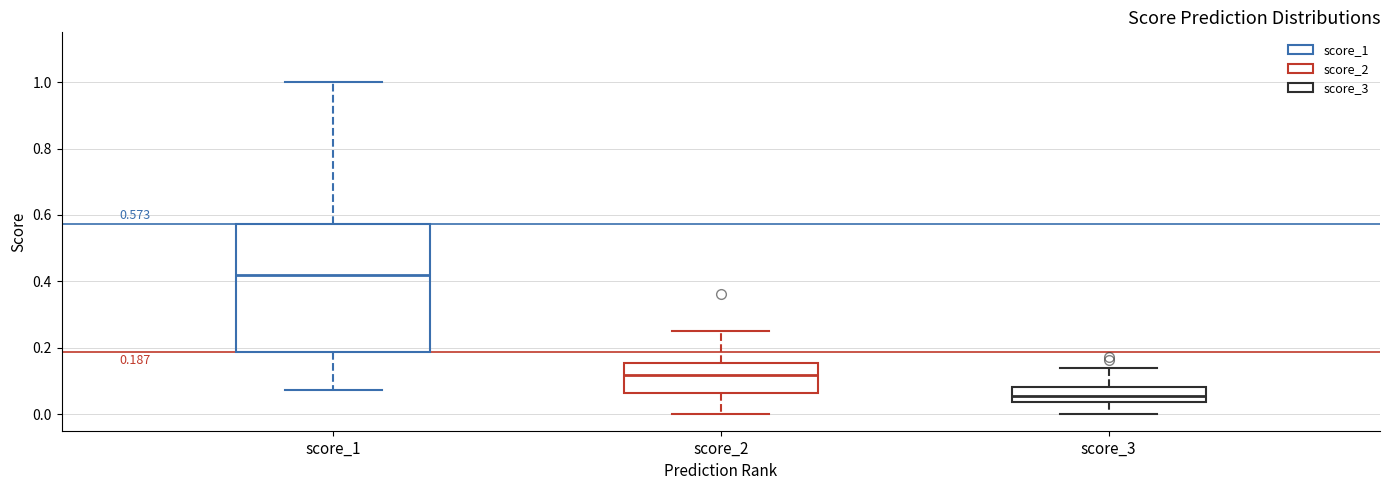

Which box is the tallest, from its lower edge to its upper edge?

score_1